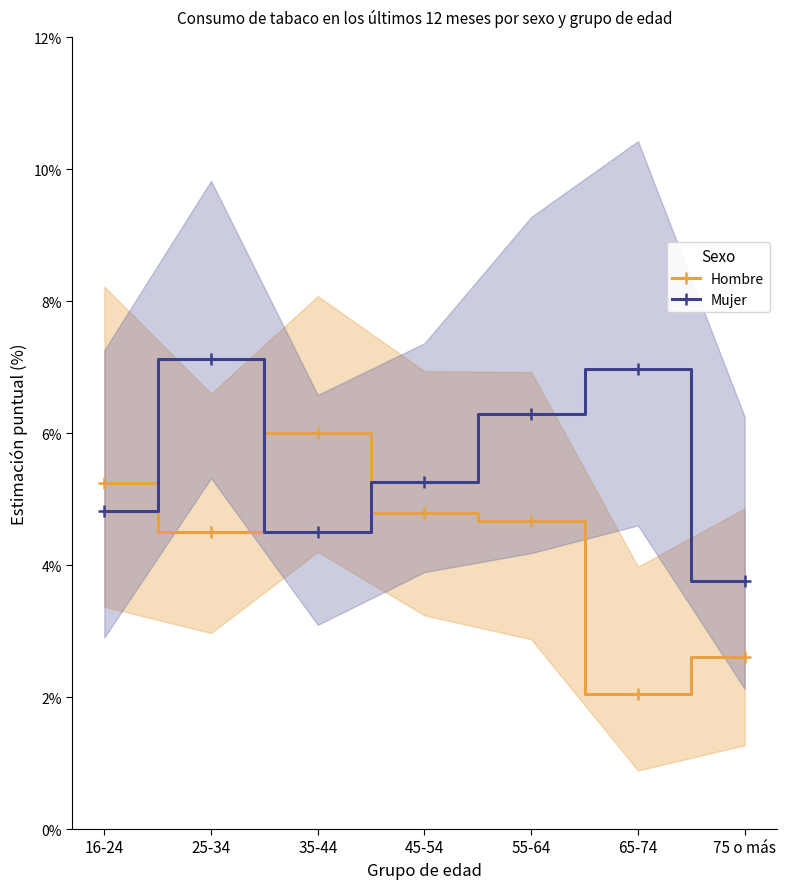

Reading right to left, list all the values displayed in this chart.

Hombre: 75 o más=2.6	65-74=2.1	55-64=4.7	45-54=4.8	35-44=6.0	25-34=4.5	16-24=5.2
Mujer: 75 o más=3.8	65-74=7.0	55-64=6.3	45-54=5.3	35-44=4.5	25-34=7.1	16-24=4.8